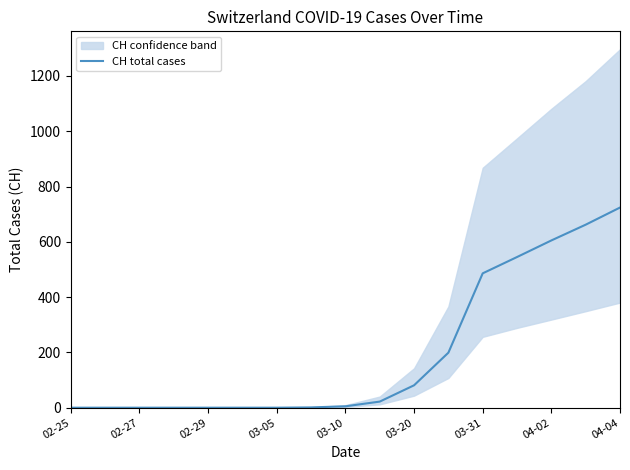

True or false: the data has more than 1 interior local peaks.

False